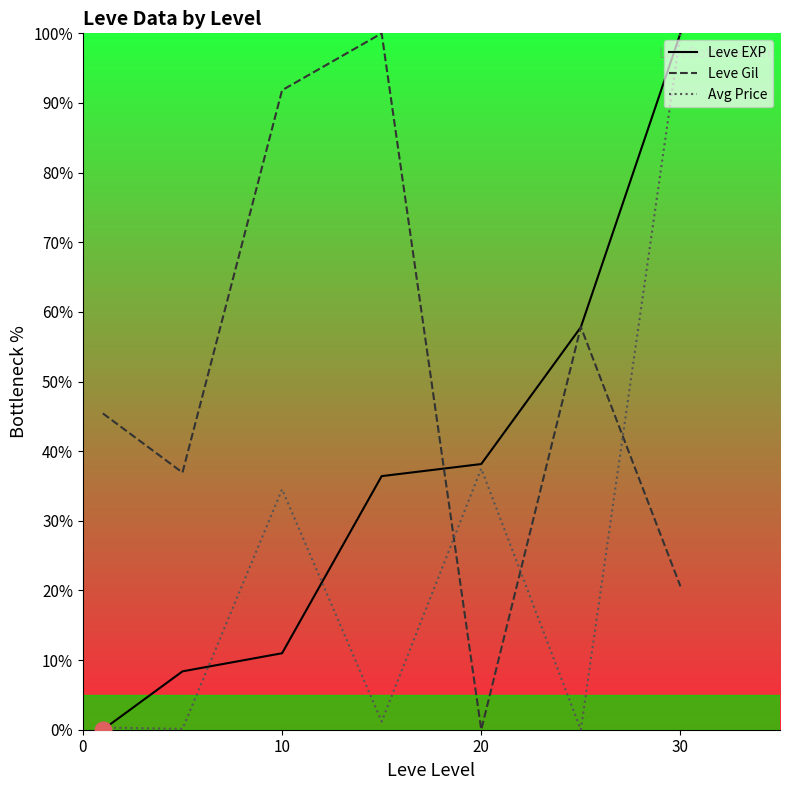

Does the chart have visible grid lines?

No